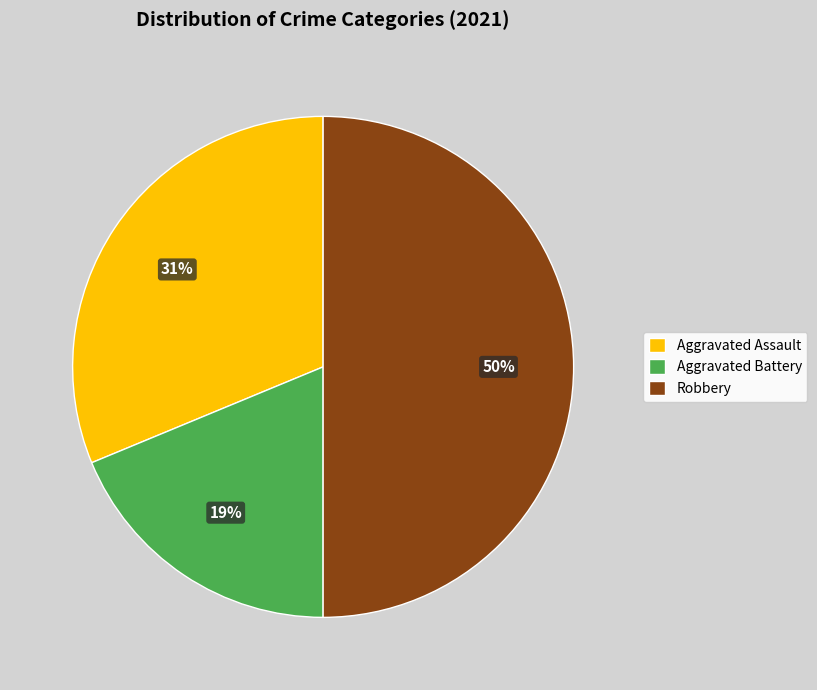

Is it true that Robbery is 60% of the pie?

False